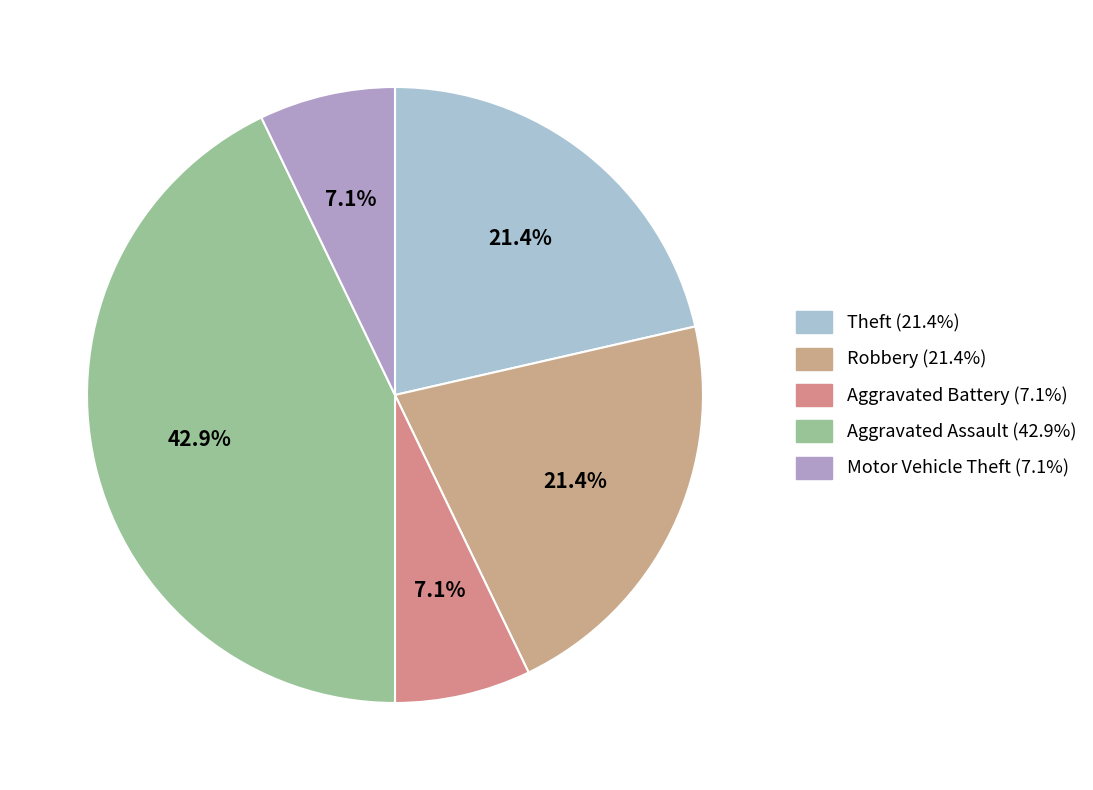

Which slice is the largest?

Aggravated Assault